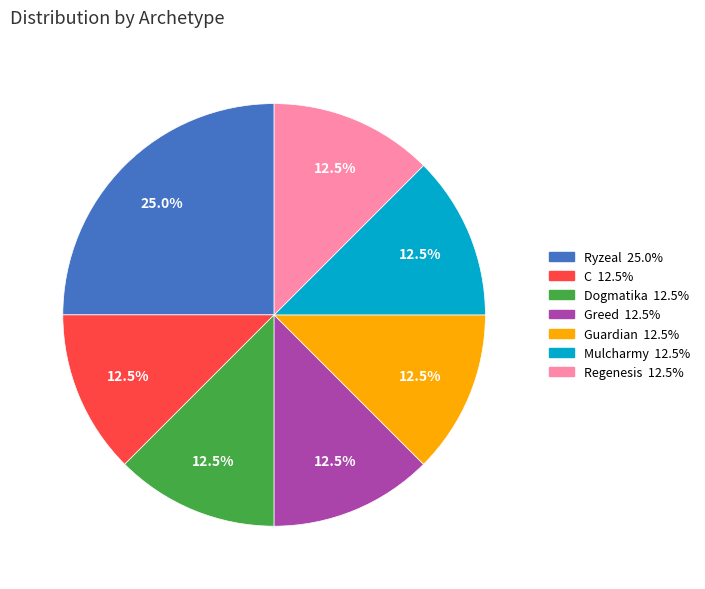

Is there a majority slice in this chart?

No